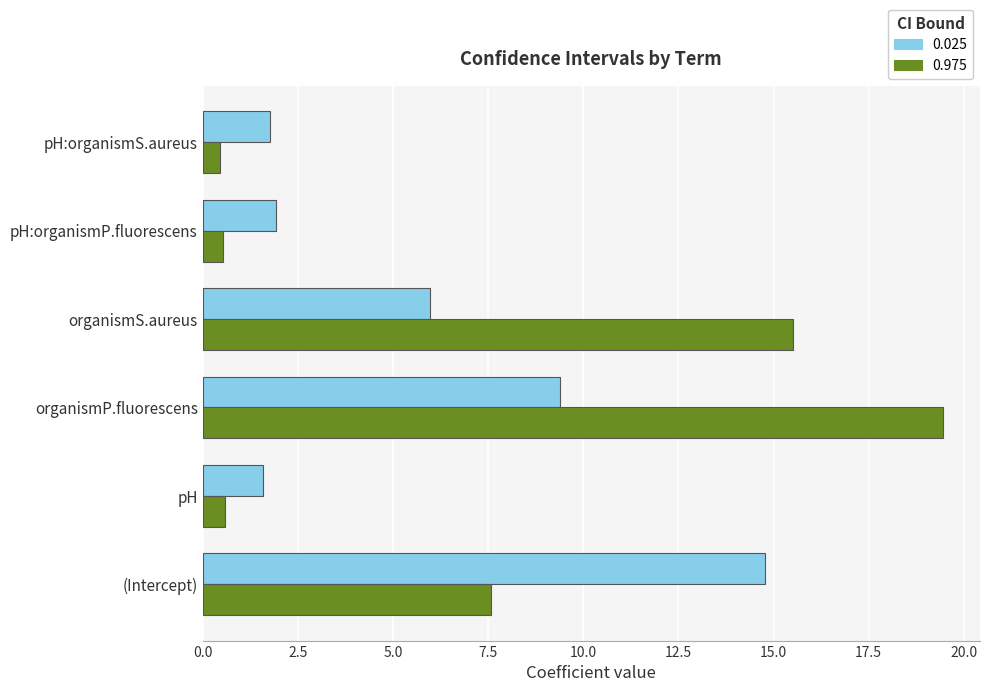

Which series has the widest spread of values?

0.975